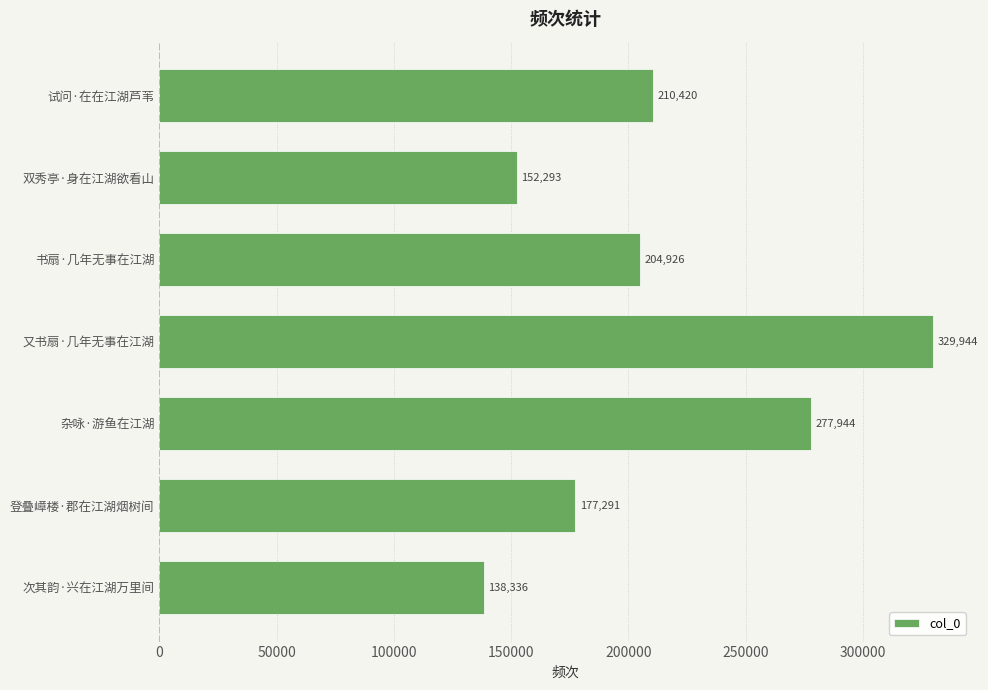

The chart shows a value of 138336 at 次其韵·兴在江湖万里间. True or false?

True